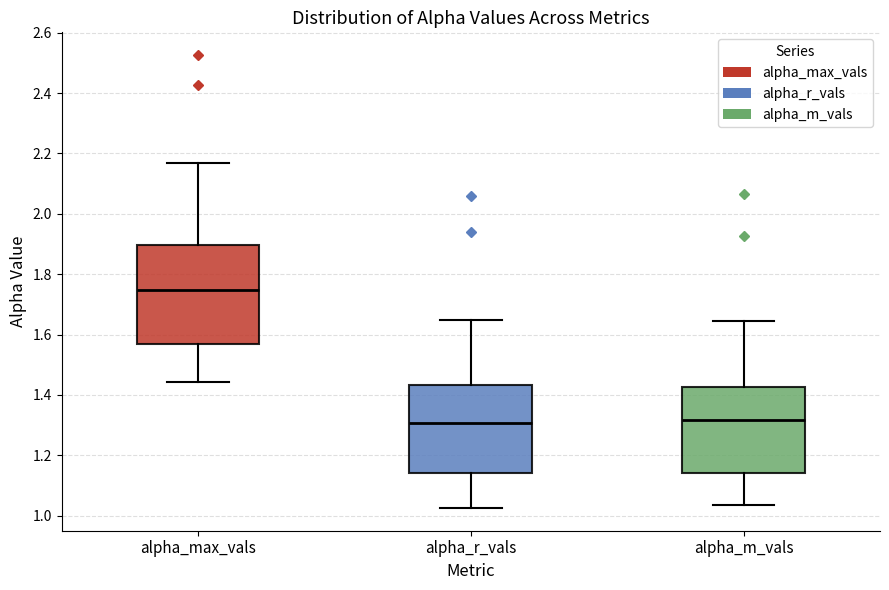

Where does the median line of the box for alpha_r_vals sit on the y-axis? The values are not printed on the chart, so give them approximately, as read against the axis.

1.30